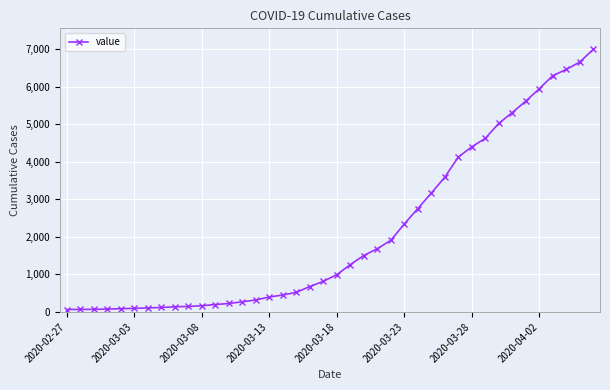

Does the chart have visible grid lines?

Yes